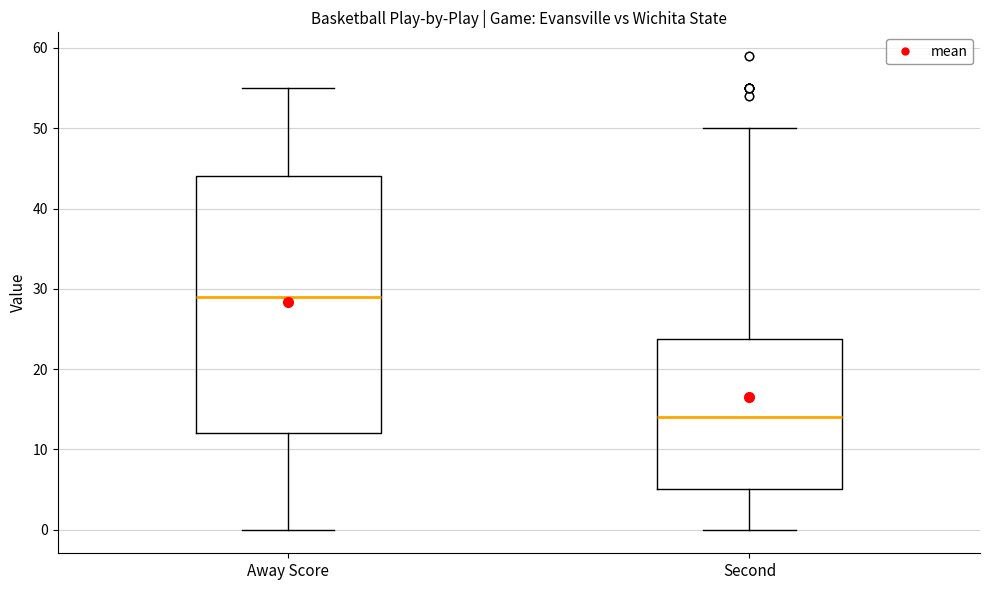

Comparing the boxes themselves (not the whiskers), which one is the tallest?

Away Score